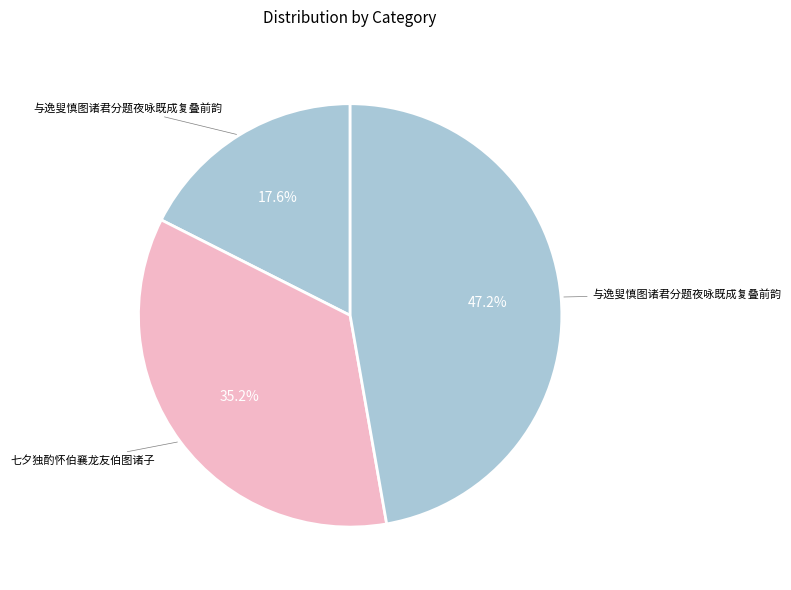

To the nearest percent, what is the difference between the largest and smallest slice percentages?

30%